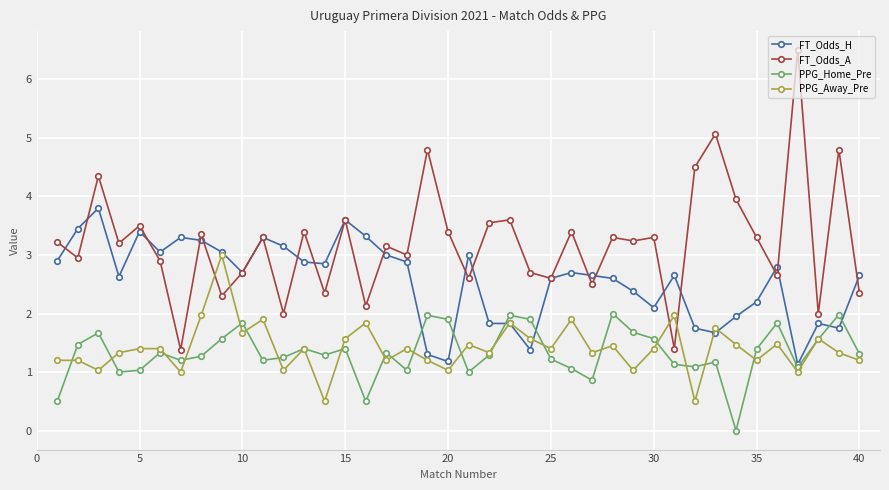

What is the value of the FT_Odds_A point at the 16th from the left?

2.1